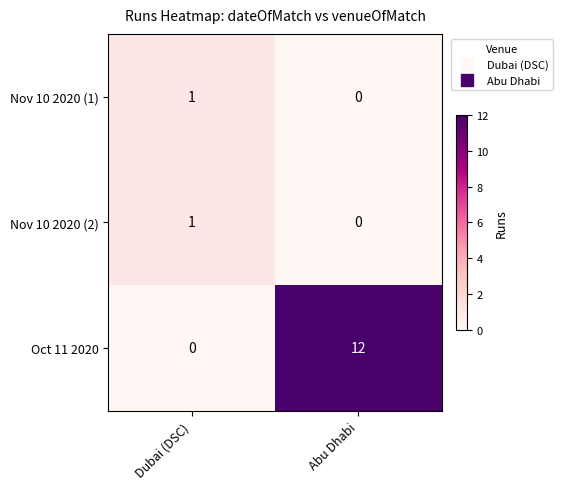

Rank the categories by Oct 11 2020 value from lowest to highest.

Dubai (DSC), Abu Dhabi